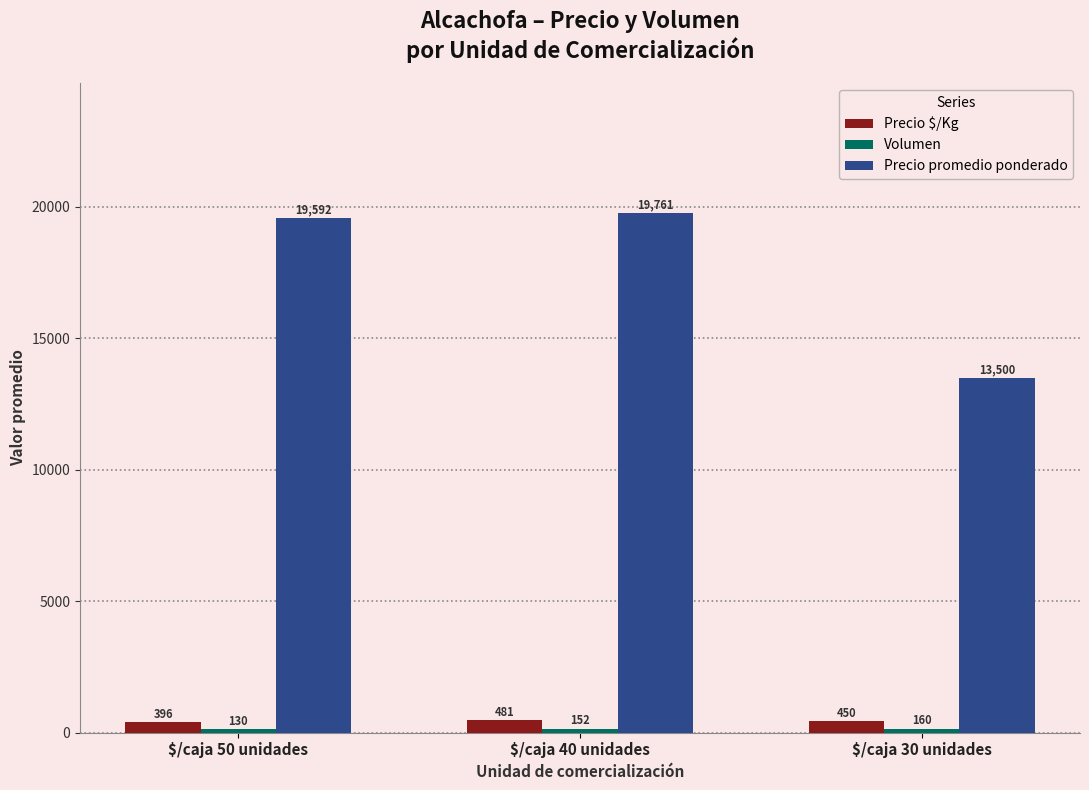

Is it true that Precio promedio ponderado equals 19592.0 at $/caja 50 unidades?

True